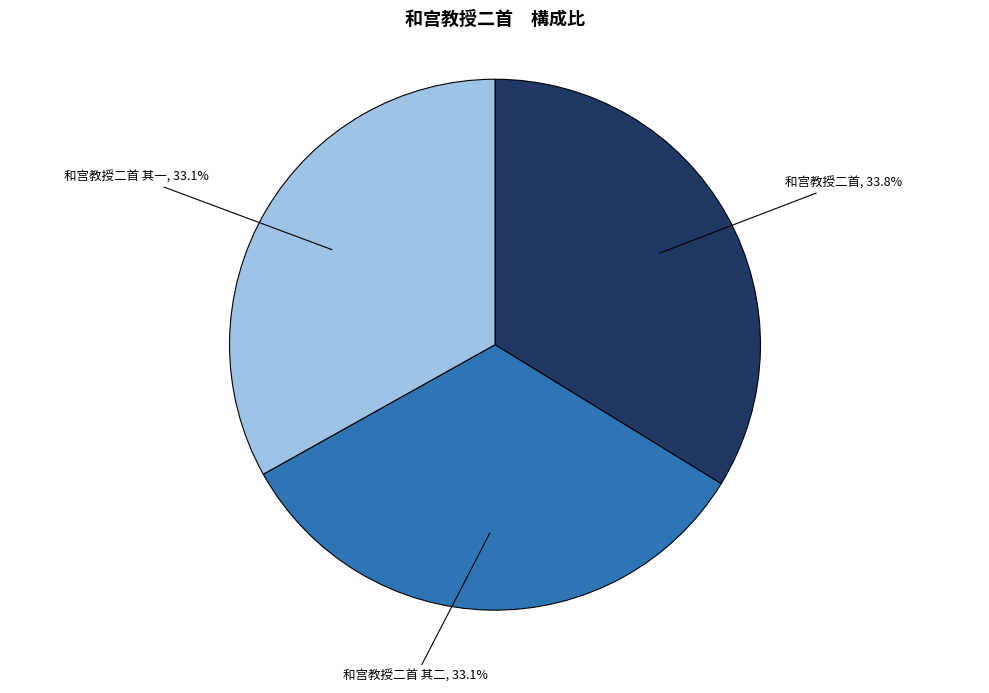

What is the largest slice in the pie chart?

和宫教授二首